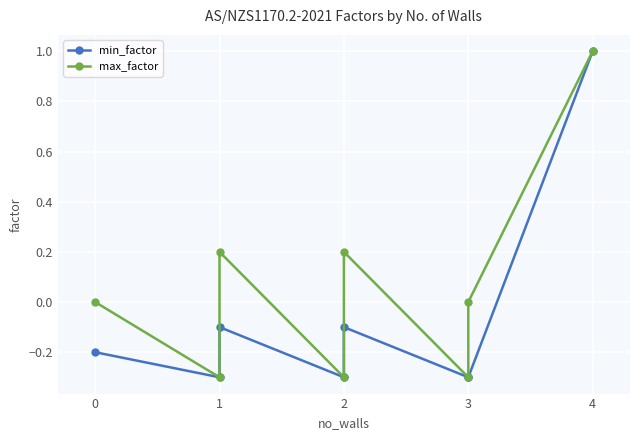

Is it true that max_factor equals 1.5 at 4?

False